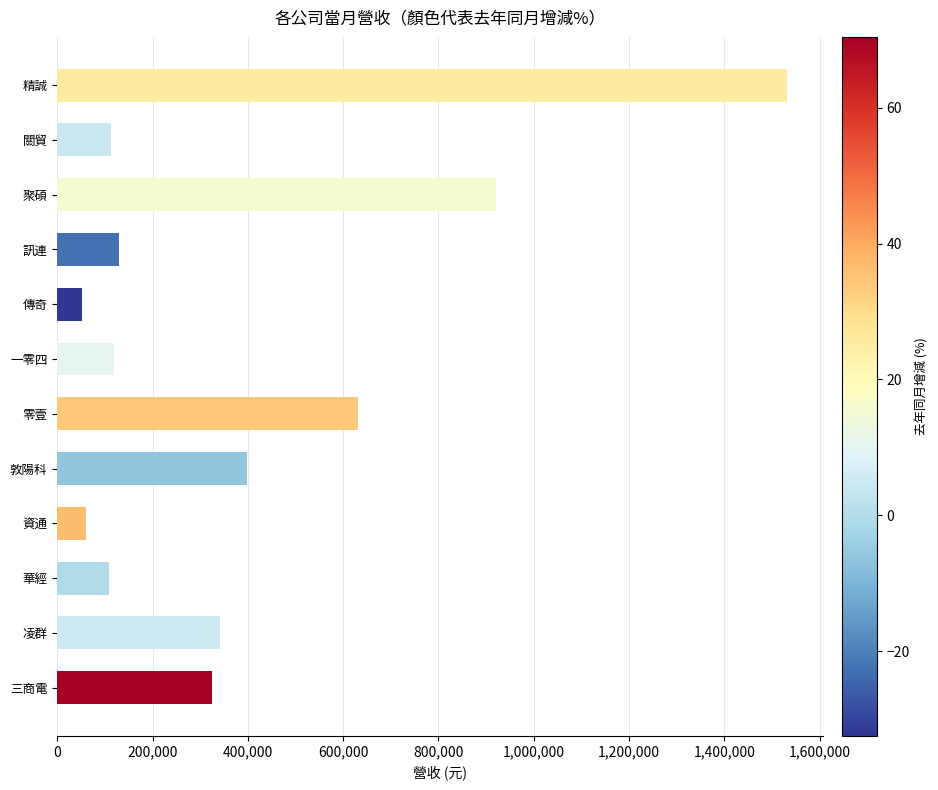

At which category does the chart reach its peak across all series?

精誠